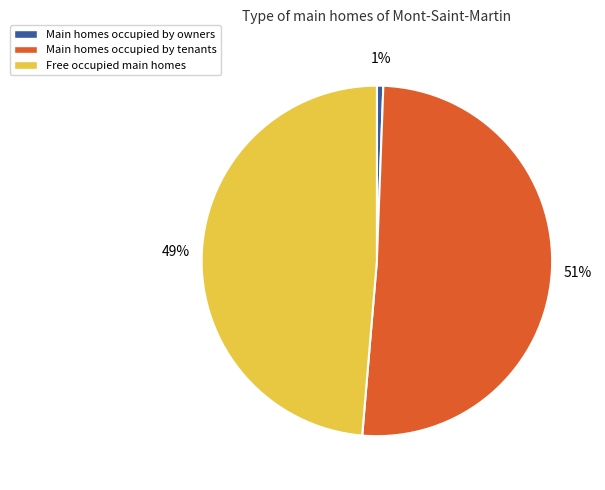

Is there a majority slice in this chart?

Yes